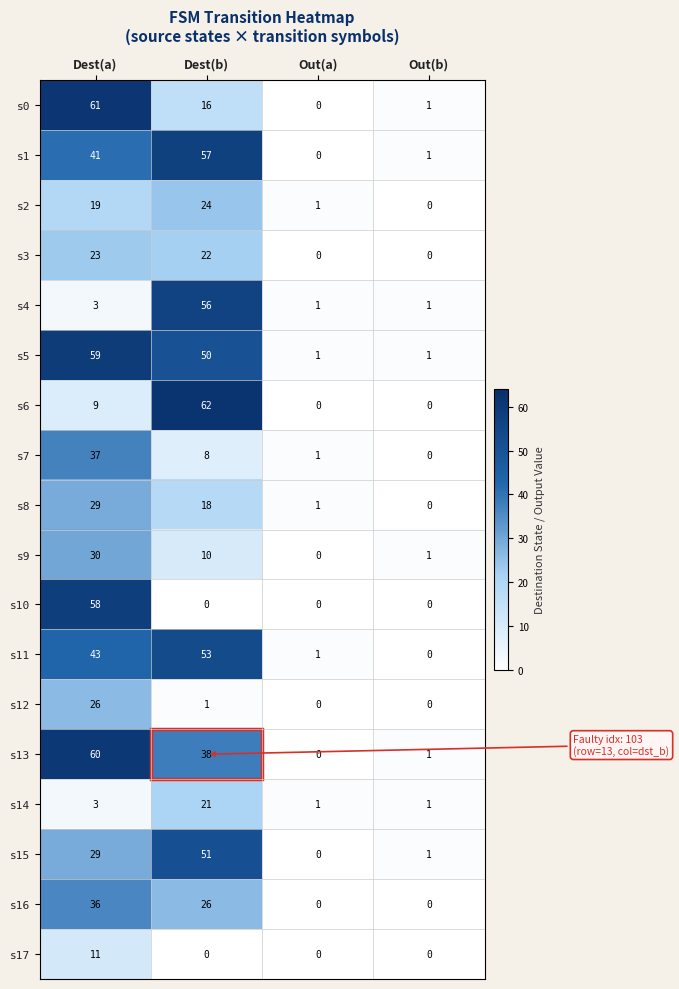

Is it true that s5 equals 1 at Out(b)?

True